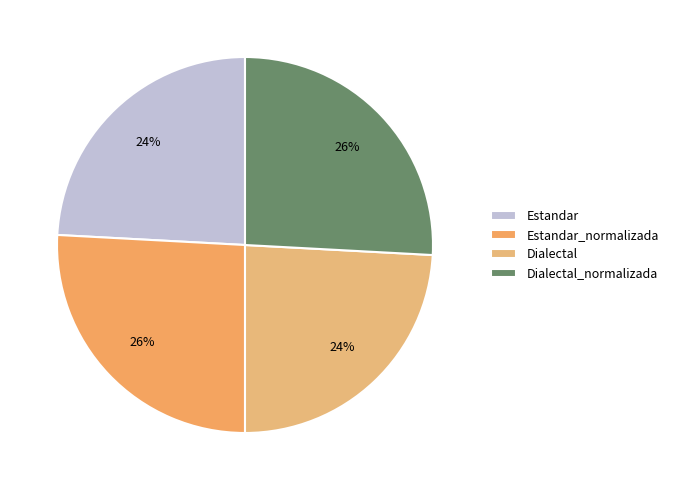

Does Estandar account for over 50% of the chart?

No